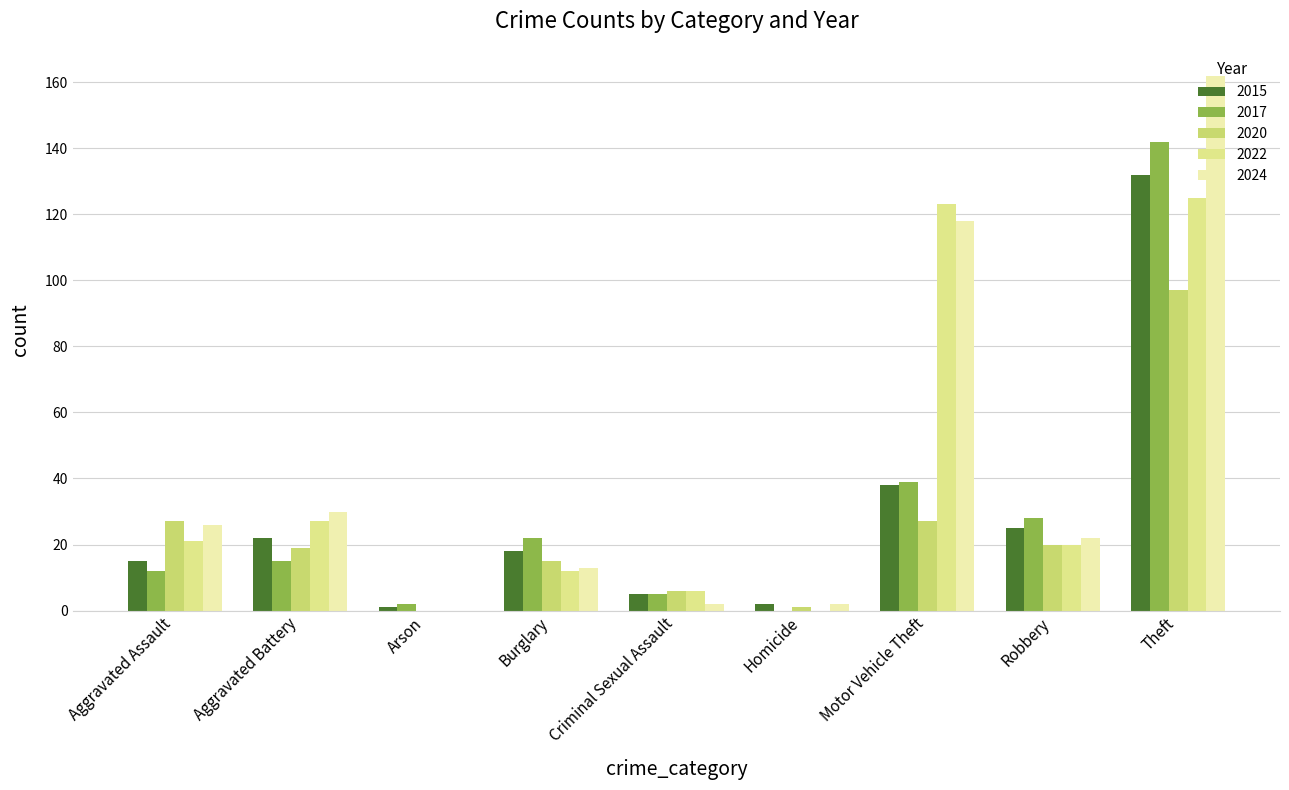

What position from the left is Robbery?

8